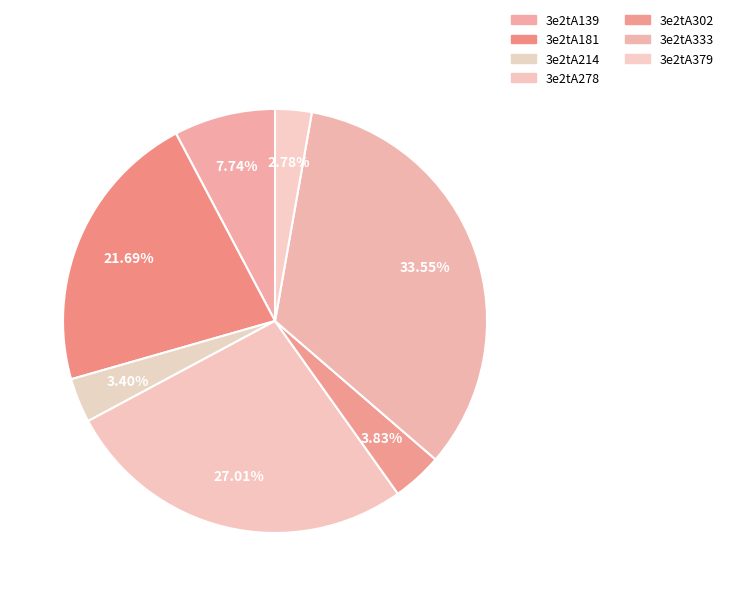

Count the number of slices in the pie.

7